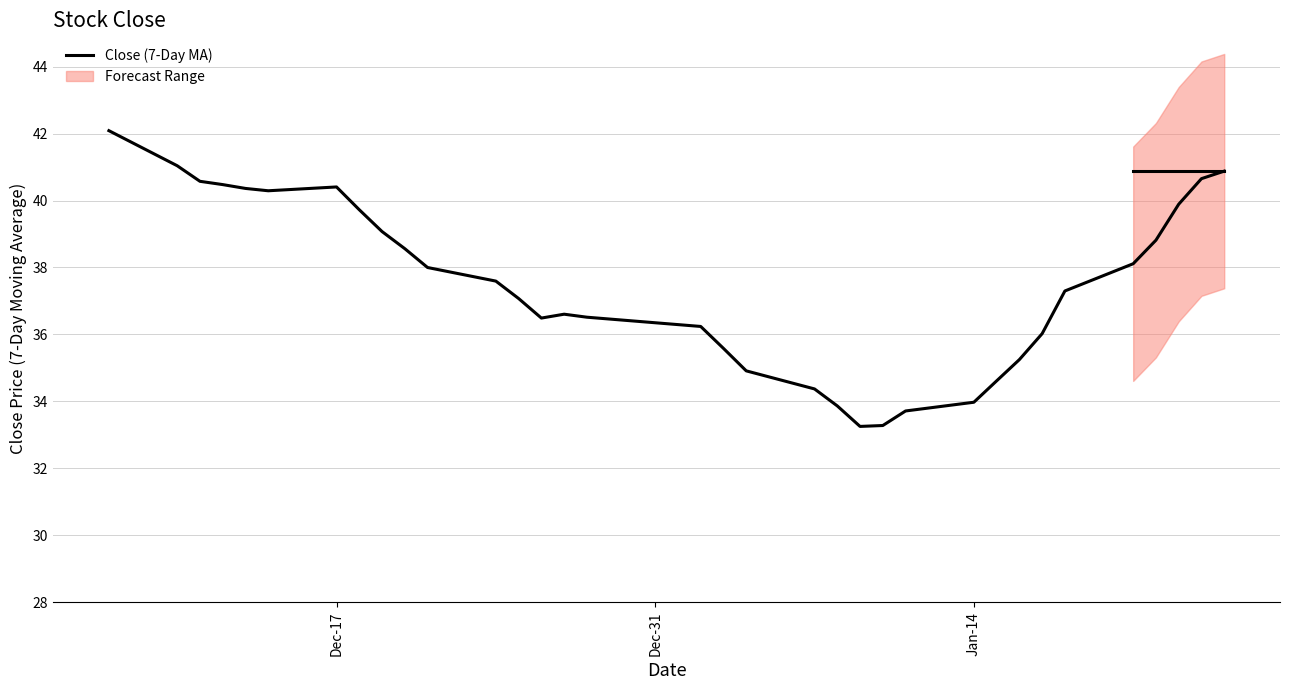

How many data points does each series have?

34